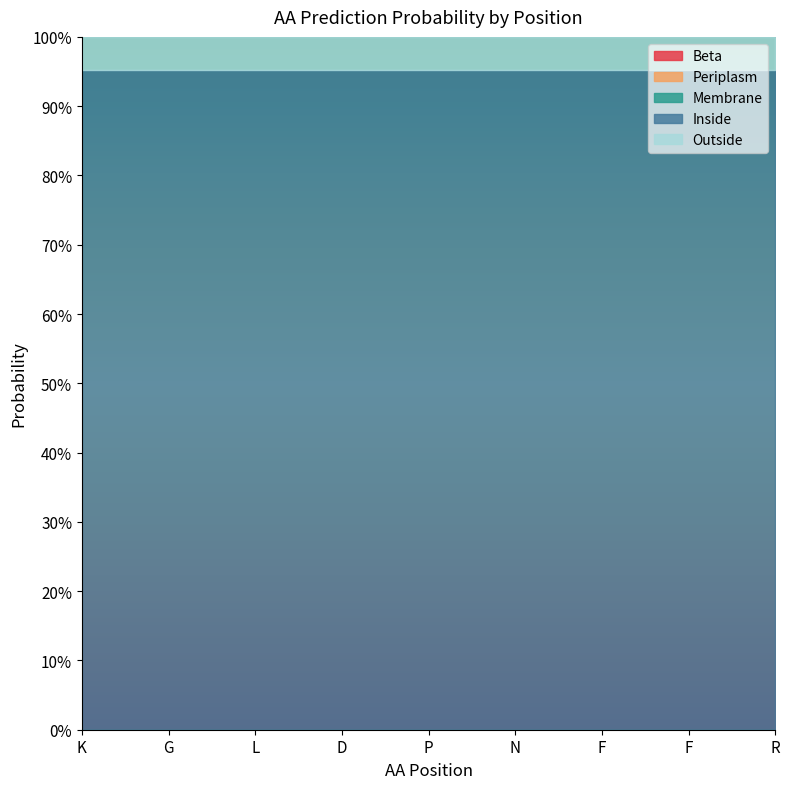

Between F and F, which is larger?

F